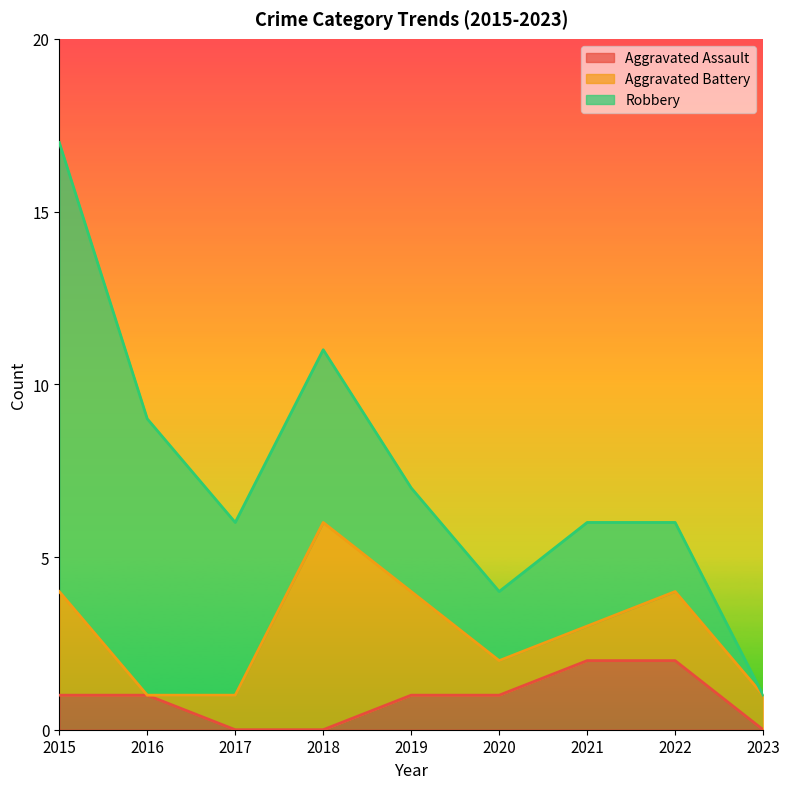

Does the chart display data point markers on the line(s)?

No